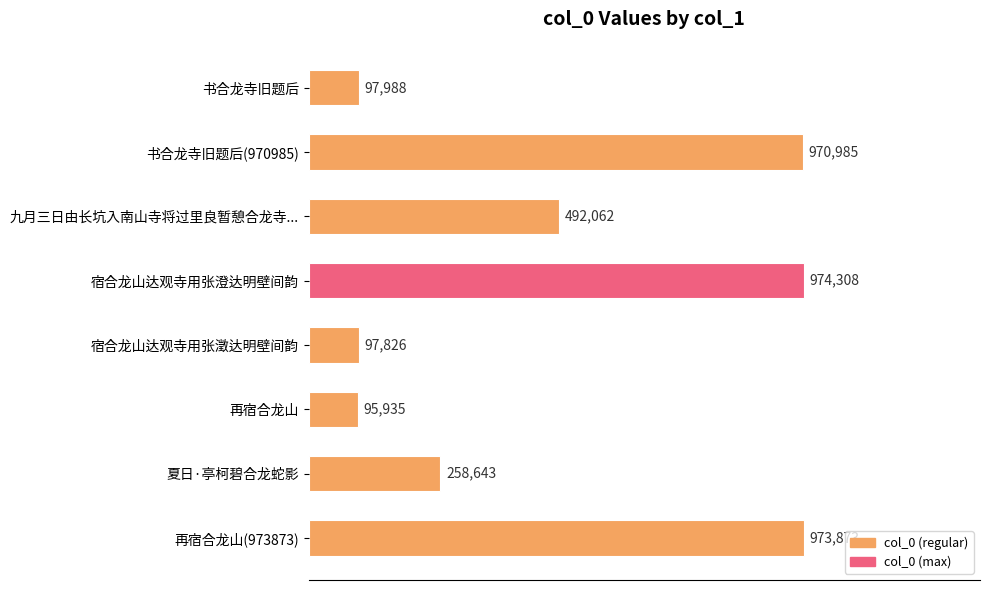

Are the bars horizontal?

Yes